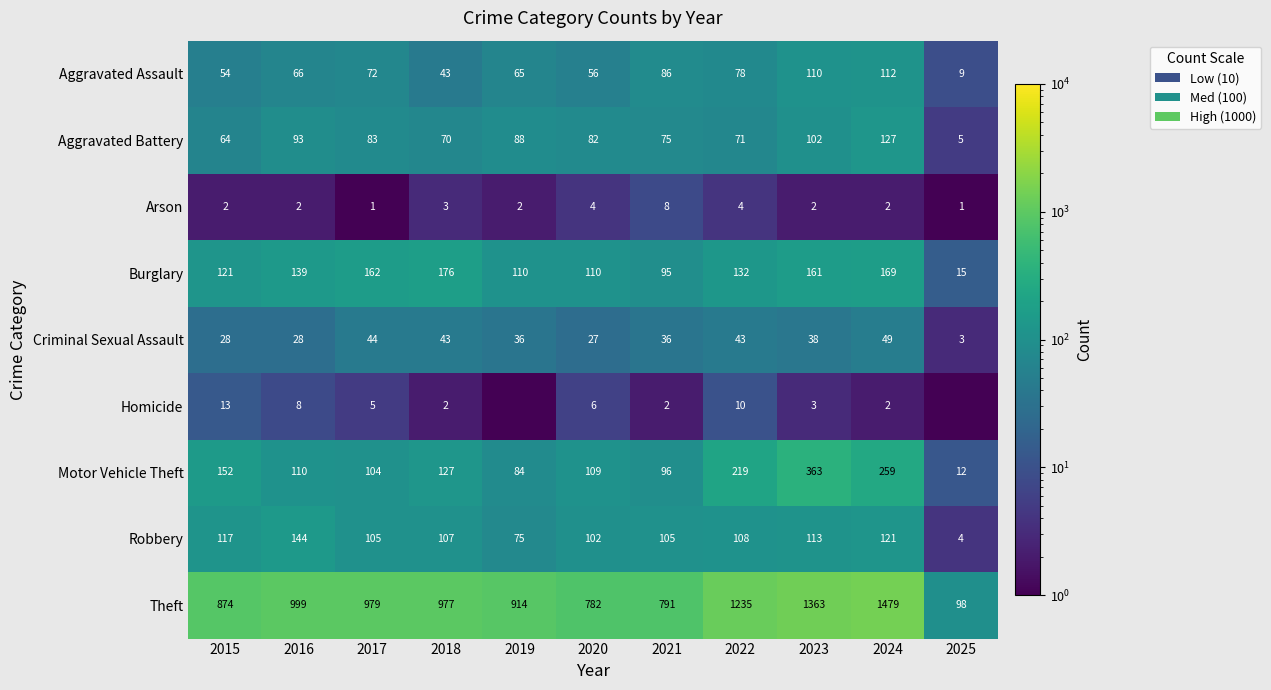

How many data points in Aggravated Assault are less than 66?

5